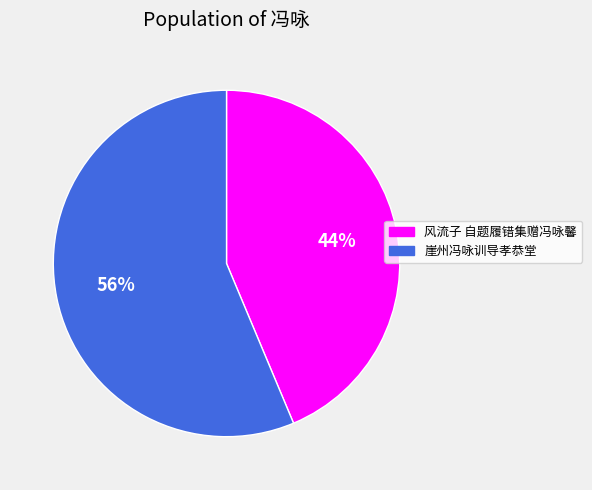

Which has a higher value, 风流子 自题履错集赠冯咏馨 or 崖州冯咏训导孝恭堂?

崖州冯咏训导孝恭堂